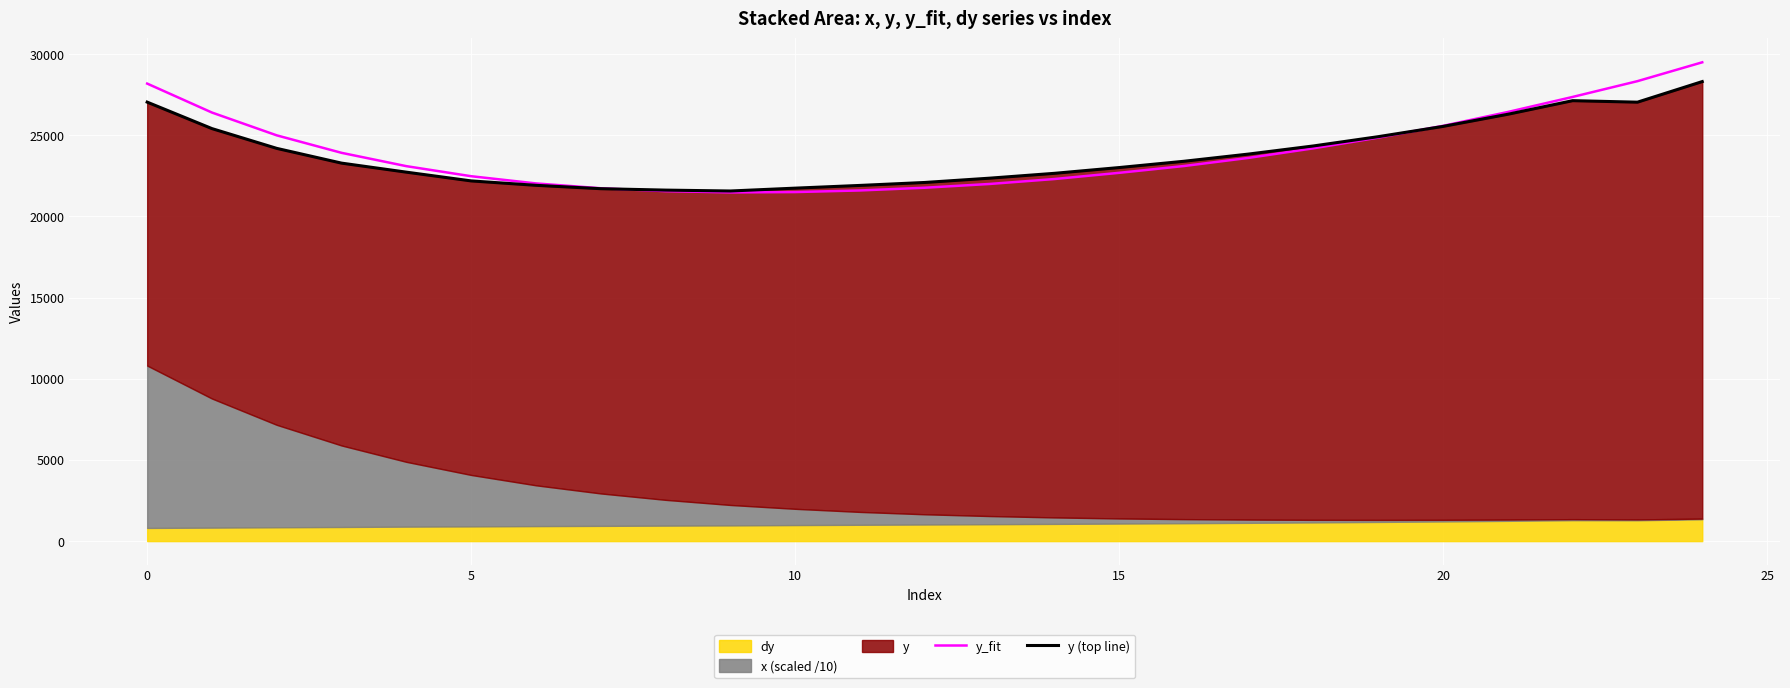

What is the maximum value for y_fit?

29494.1